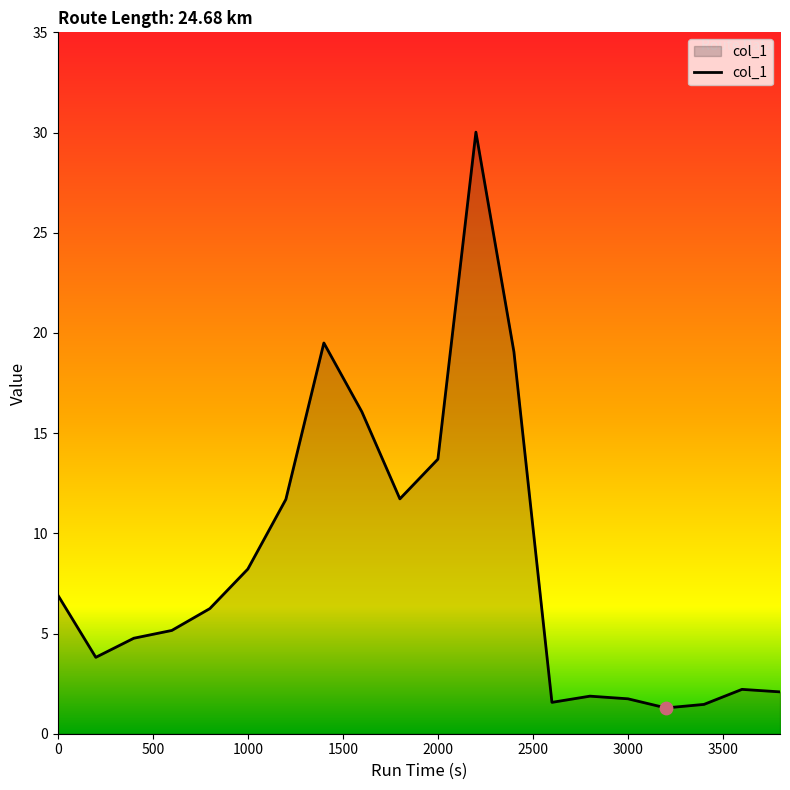

What is the difference between the maximum and minimum values?

28.7